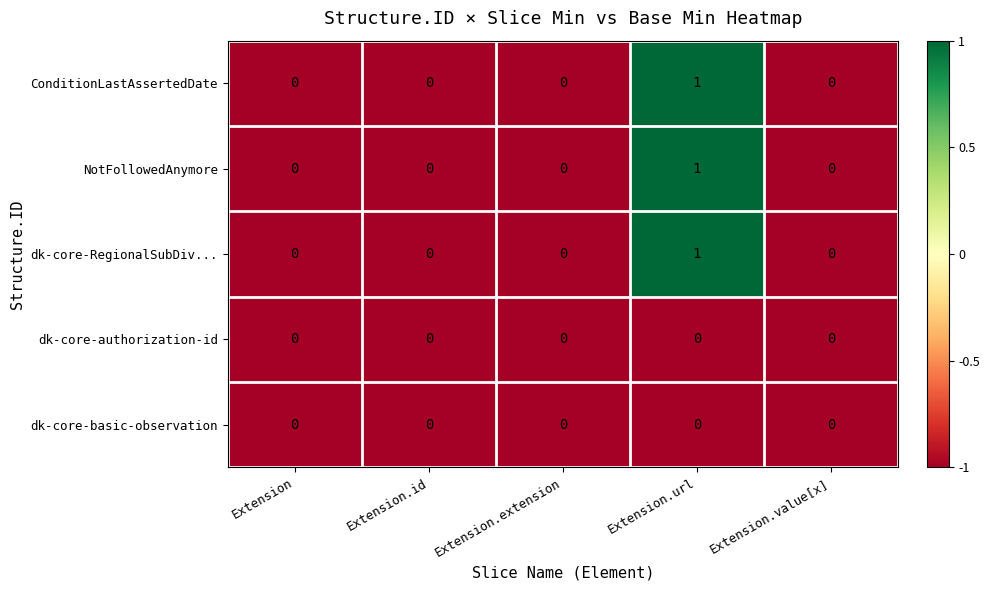

How many categories are shown in the chart?

5